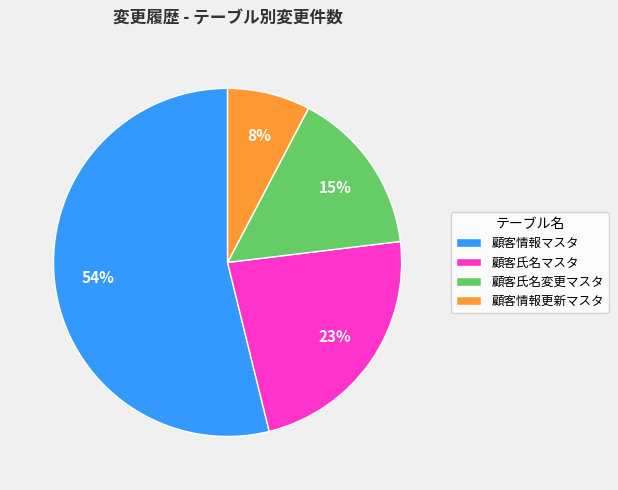

How many slices are in this pie chart?

4